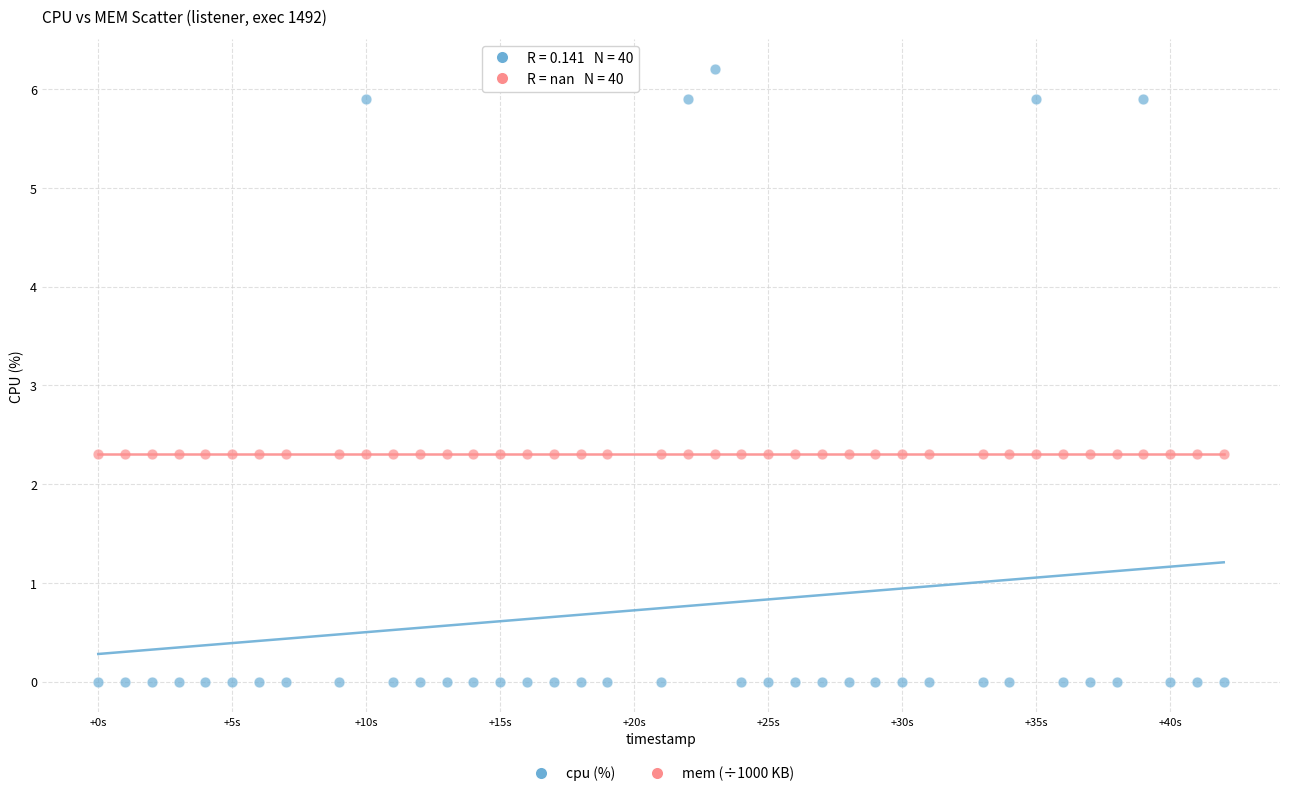

Count the number of points in this scatter plot.

80